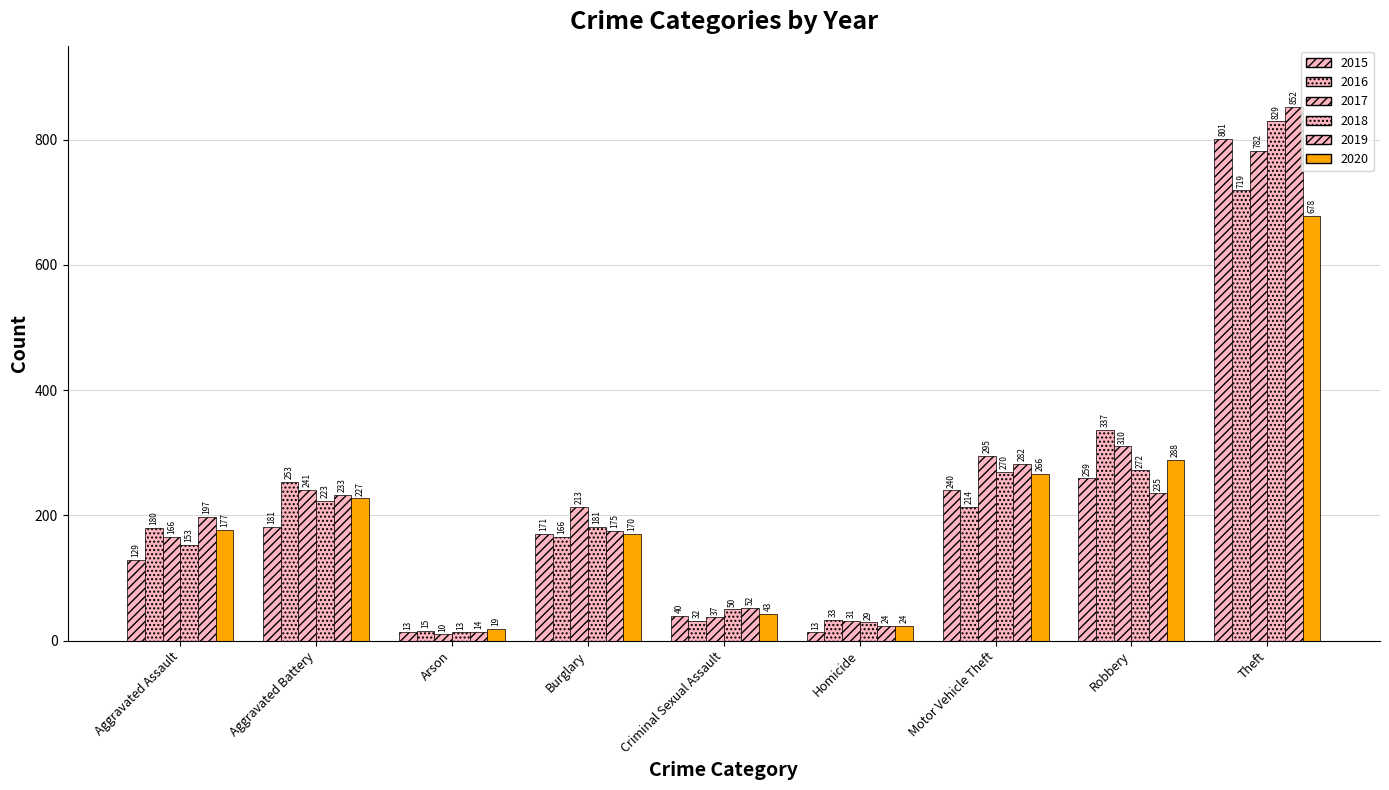

What is the label of the 6th bar from the left?

Homicide